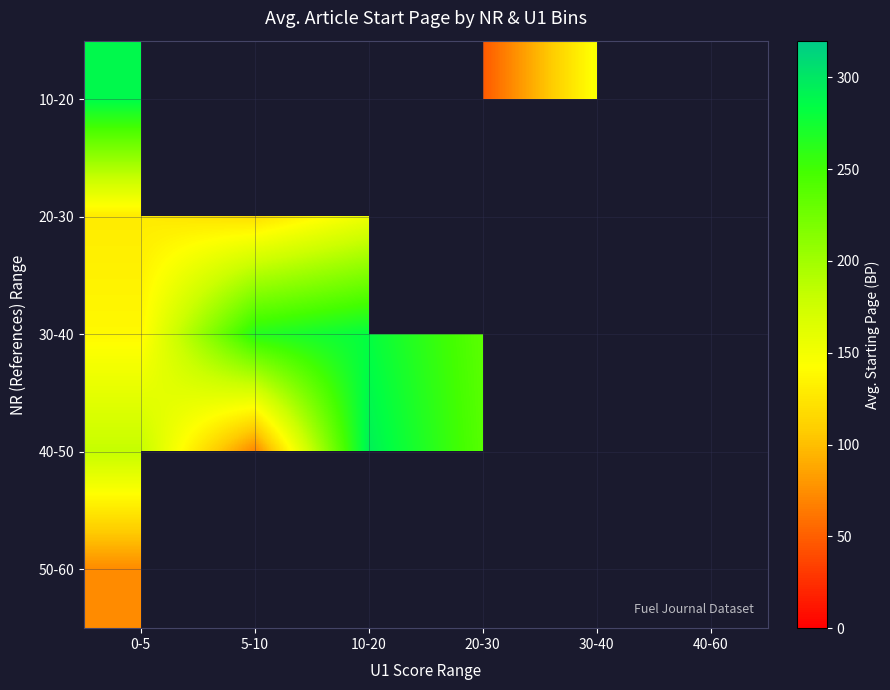

What is the greatest value displayed?

294.0